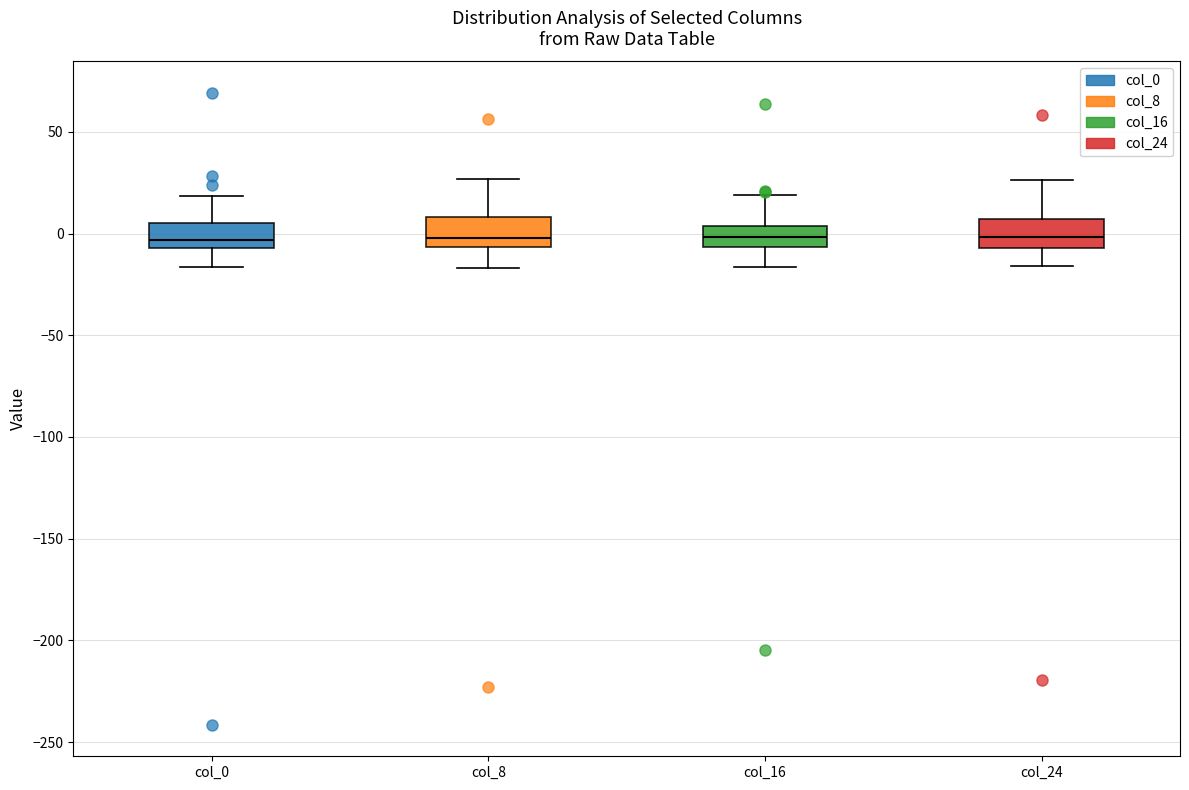

Reading left to right, read every box against the y-axis: the position of its median line, the range the box covers, and the ends of its whiskers. The values are not printed on the chart, so give them approximately, as read against the axis.

col_0: median -5 (just above the box's lower edge), box -5 to 5, whiskers -15 to 20
col_8: median 0, box -5 to 10, whiskers -15 to 25
col_16: median 0, box -5 to 5, whiskers -15 to 20
col_24: median 0, box -5 to 5, whiskers -15 to 25